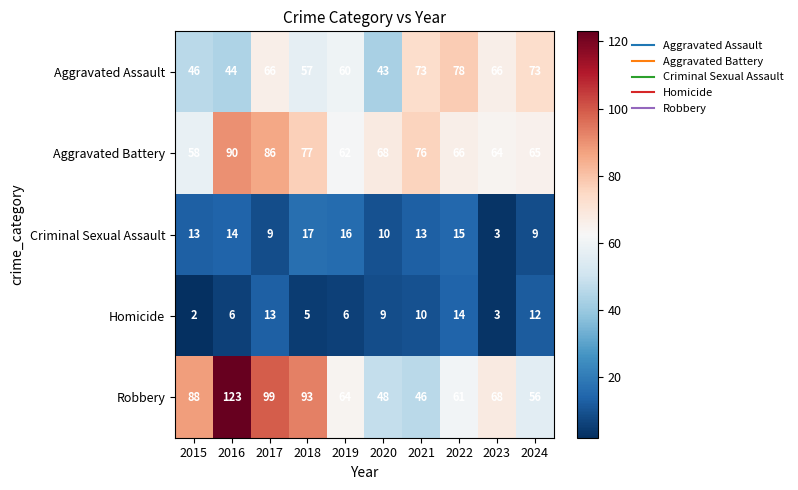

Rank the series by their maximum value, from highest to lowest.

Robbery, Aggravated Battery, Aggravated Assault, Criminal Sexual Assault, Homicide